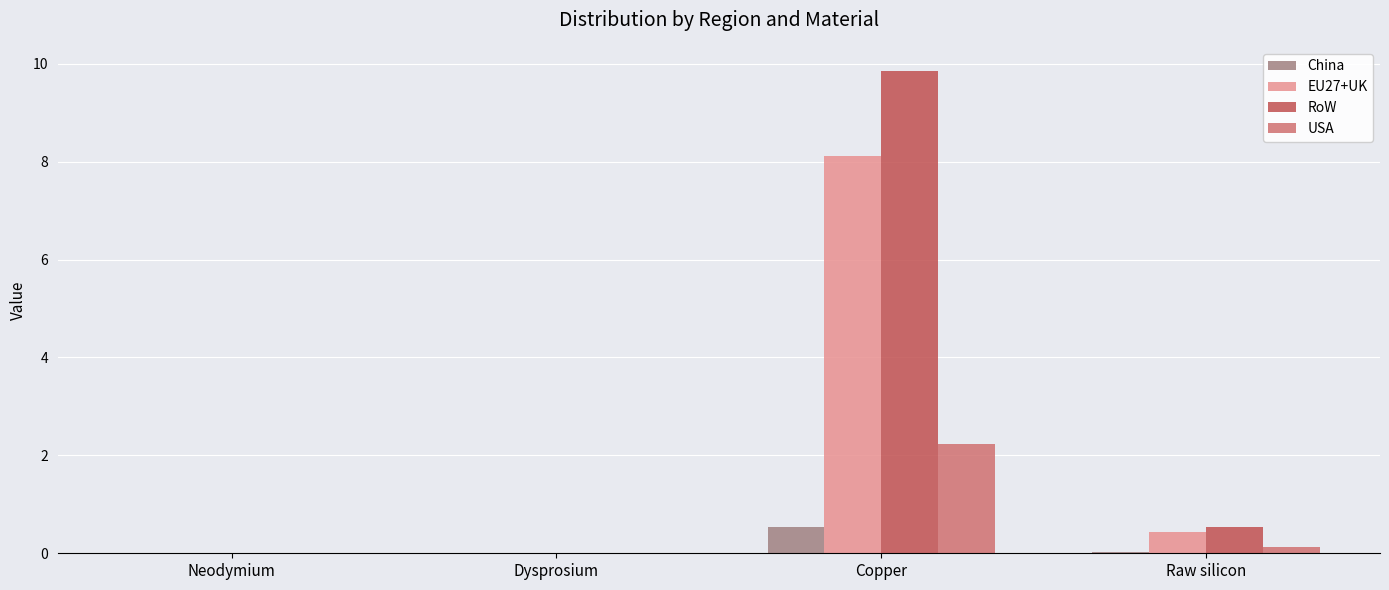

Read the China value at Copper.

0.5